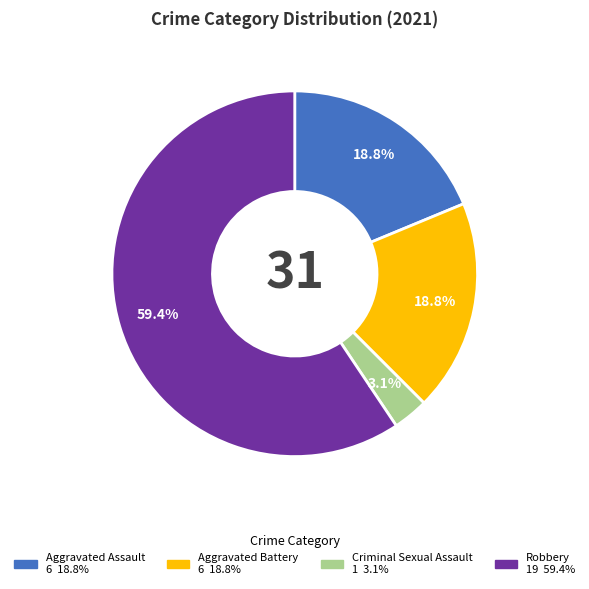

Combined, do Aggravated Assault and Robbery account for over 50%?

Yes